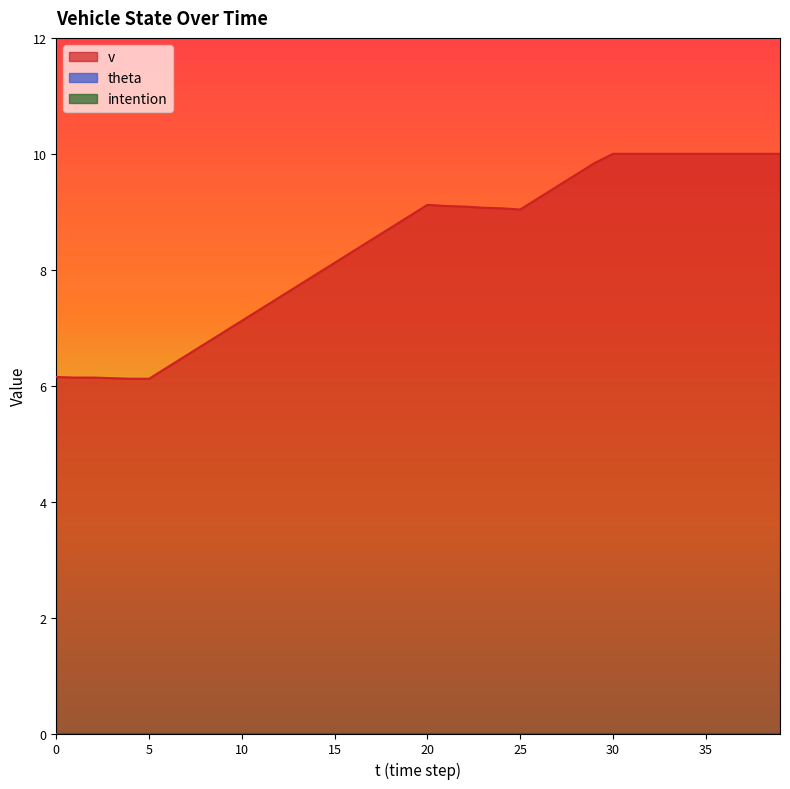

True or false: intention has more than 0 interior local peaks.

False